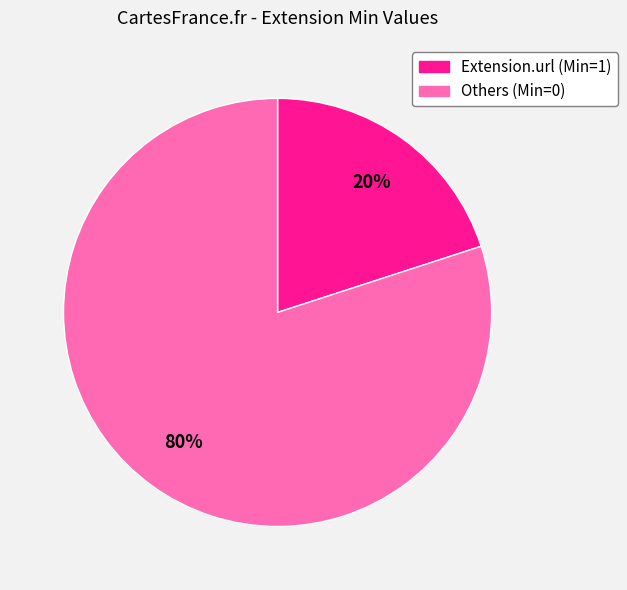

To the nearest percent, what is the average slice percentage?

50%